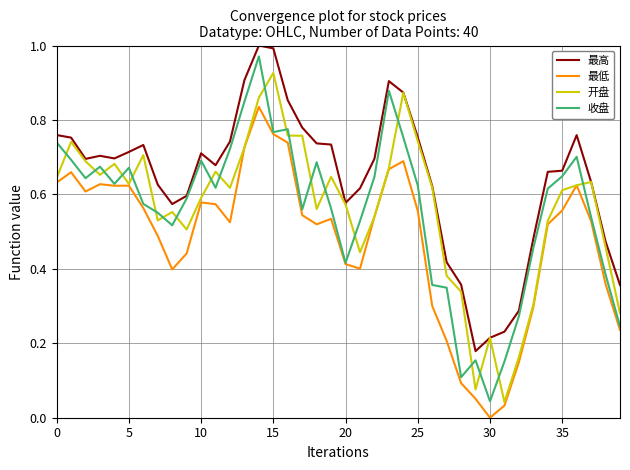

Which series has the largest total across all categories?

最高